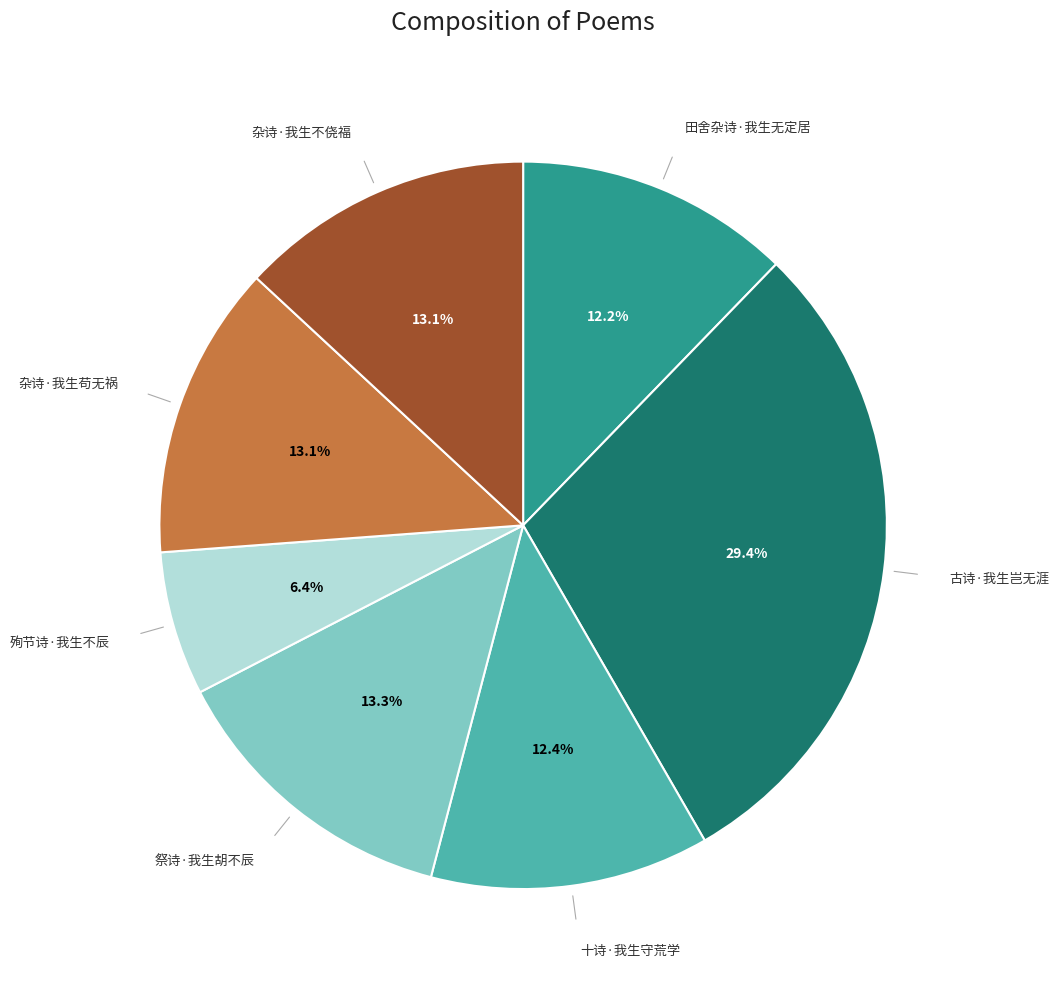

Is there any slice that represents more than half of the pie?

No